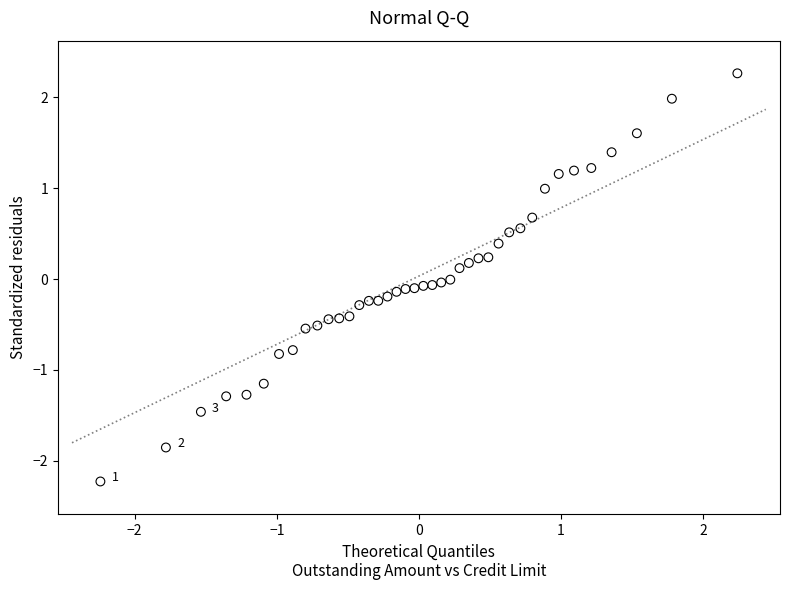

What is the range of Y values (max minus min)?

4.5